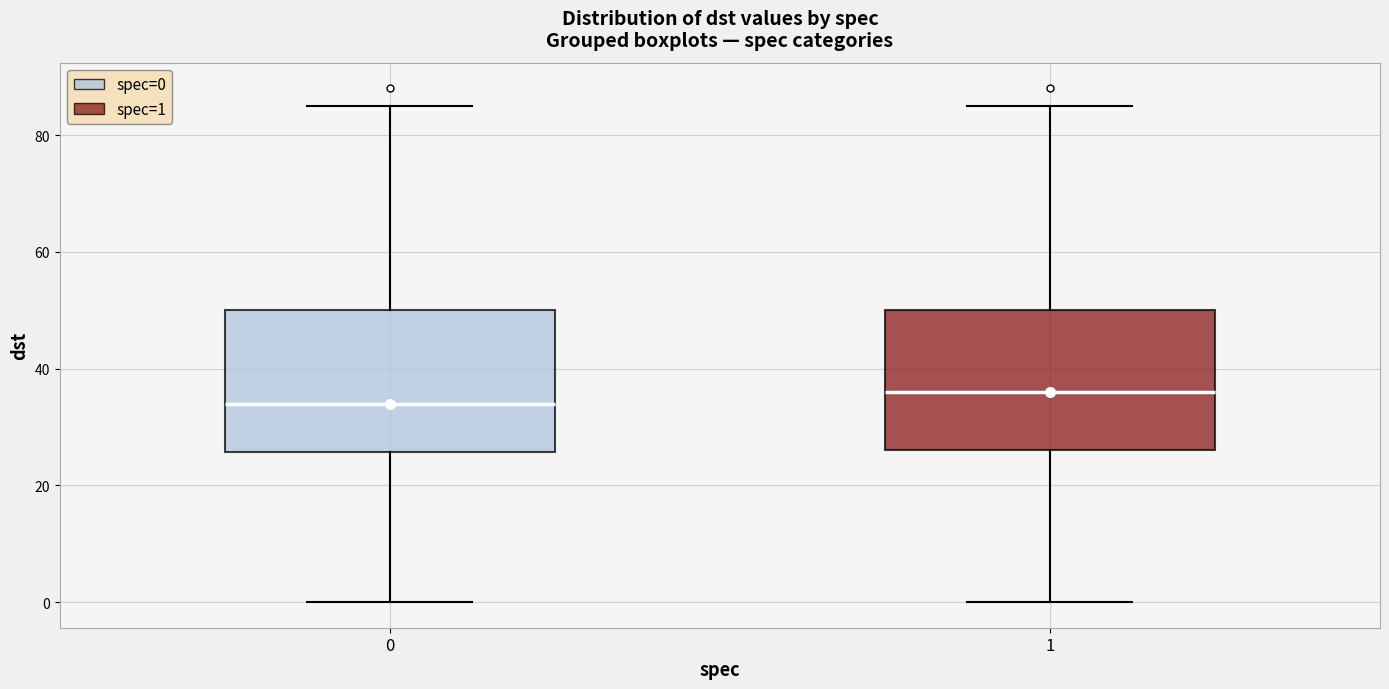

Reading left to right, transcribe this box plot: for each box, give where its median line is, the range the box spans, and where its two whiskers end, as read against the y-axis. The values are not printed on the chart, so give them approximately, as read against the axis.

0: median 34, box 26 to 50, whiskers 0 to 86
1: median 36, box 26 to 50, whiskers 0 to 86